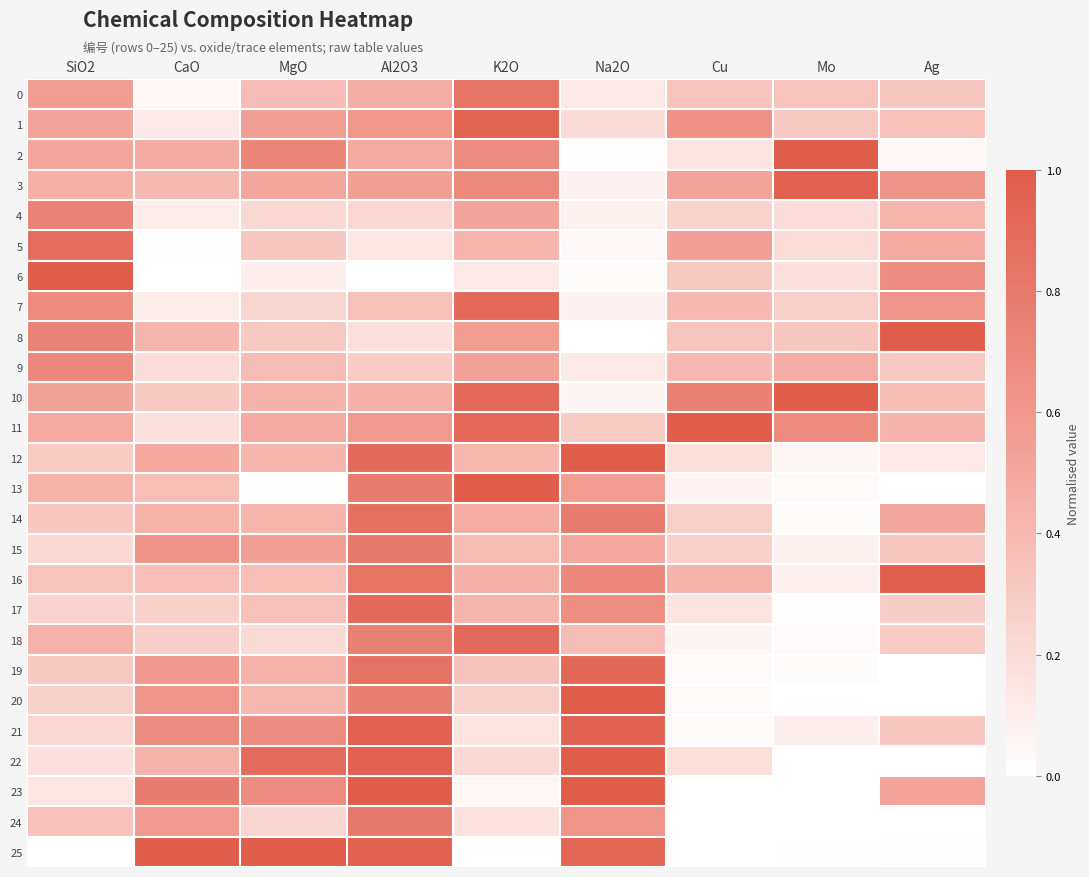

At how many categories does at least one series exceed 0?

9